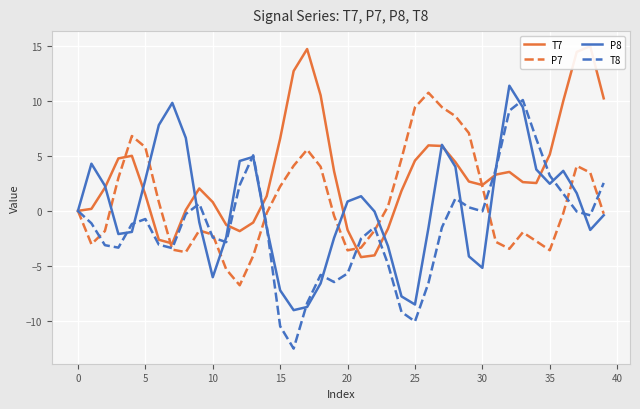

Which series has the largest range (max minus min)?

T8